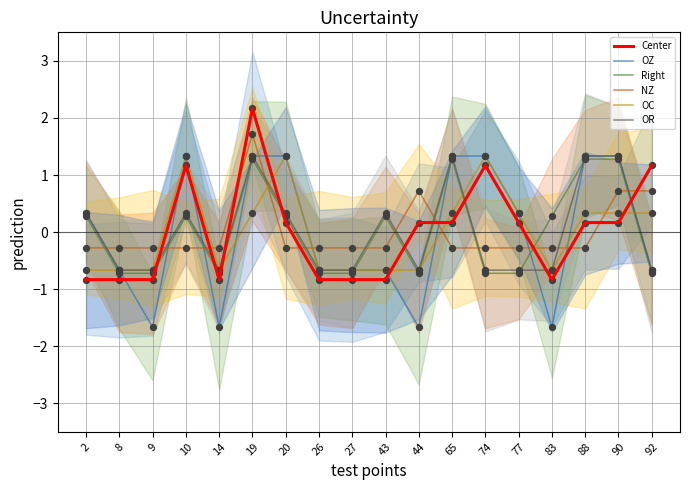

At how many categories does at least one series exceed 0?

13